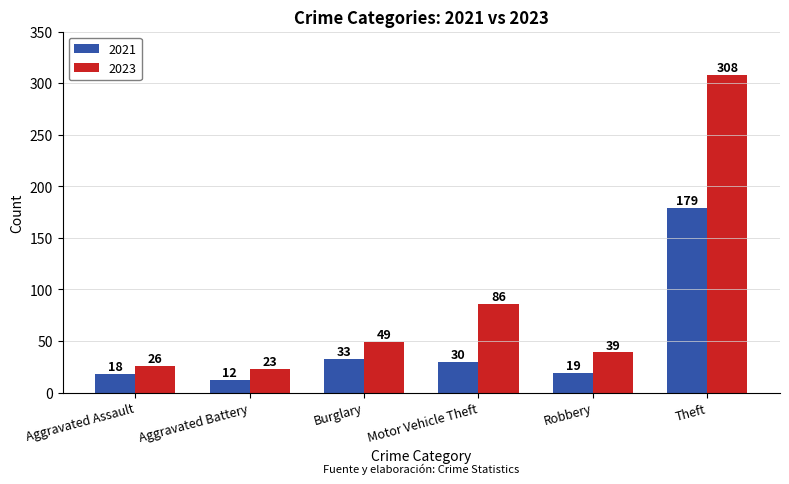

Which series has the largest range (max minus min)?

2023